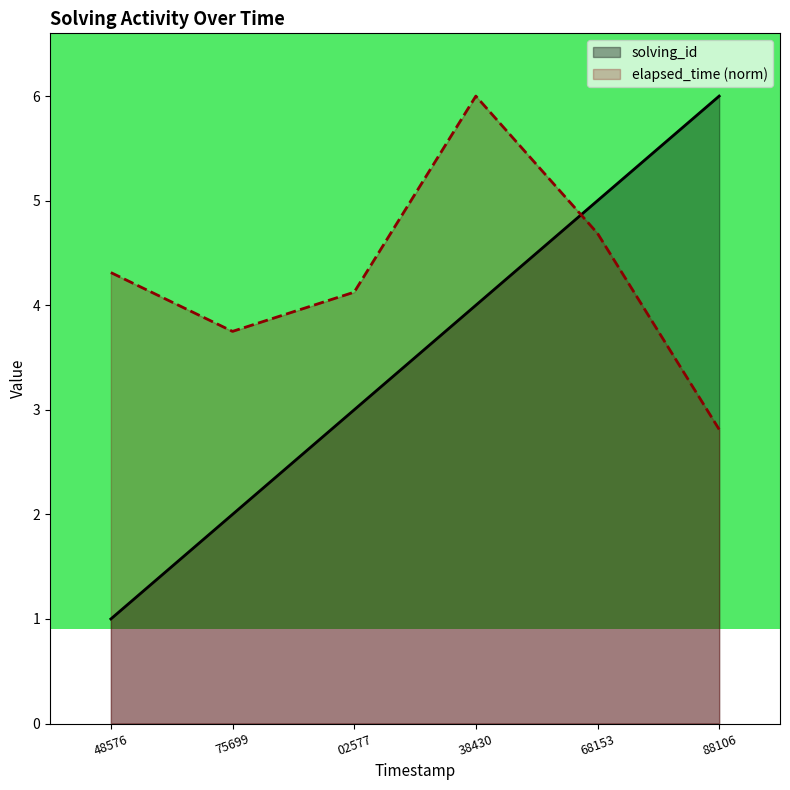

Does the chart display data point markers on the line(s)?

No